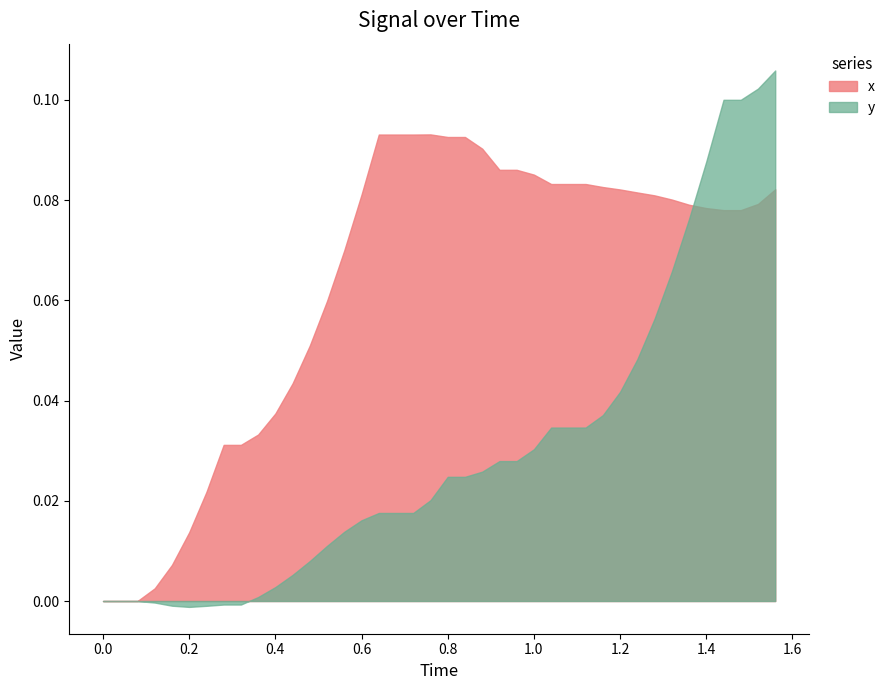

How many times do x and y cross each other?

1